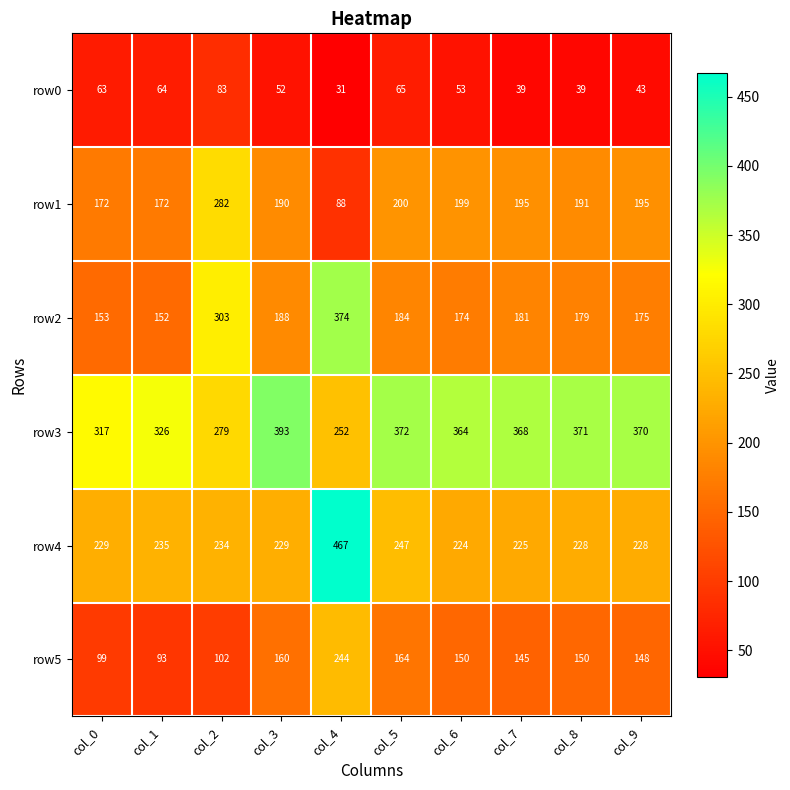

Is it true that row0 equals 35 at col_3?

False